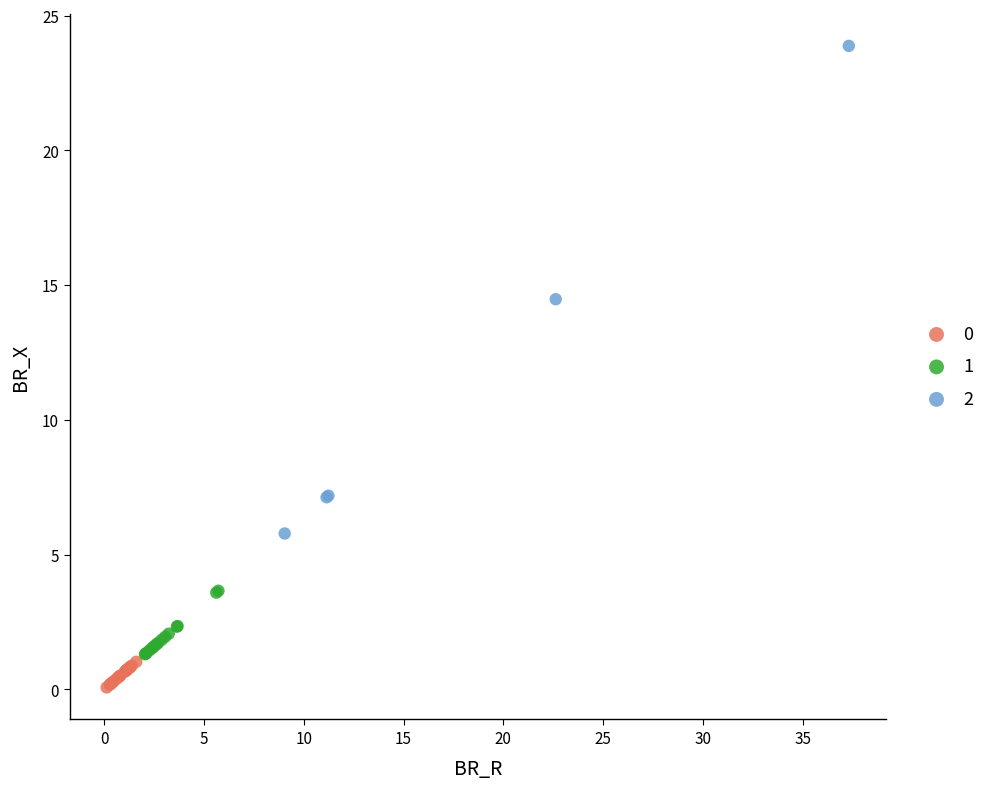

Which series contains the lowest Y value?

0